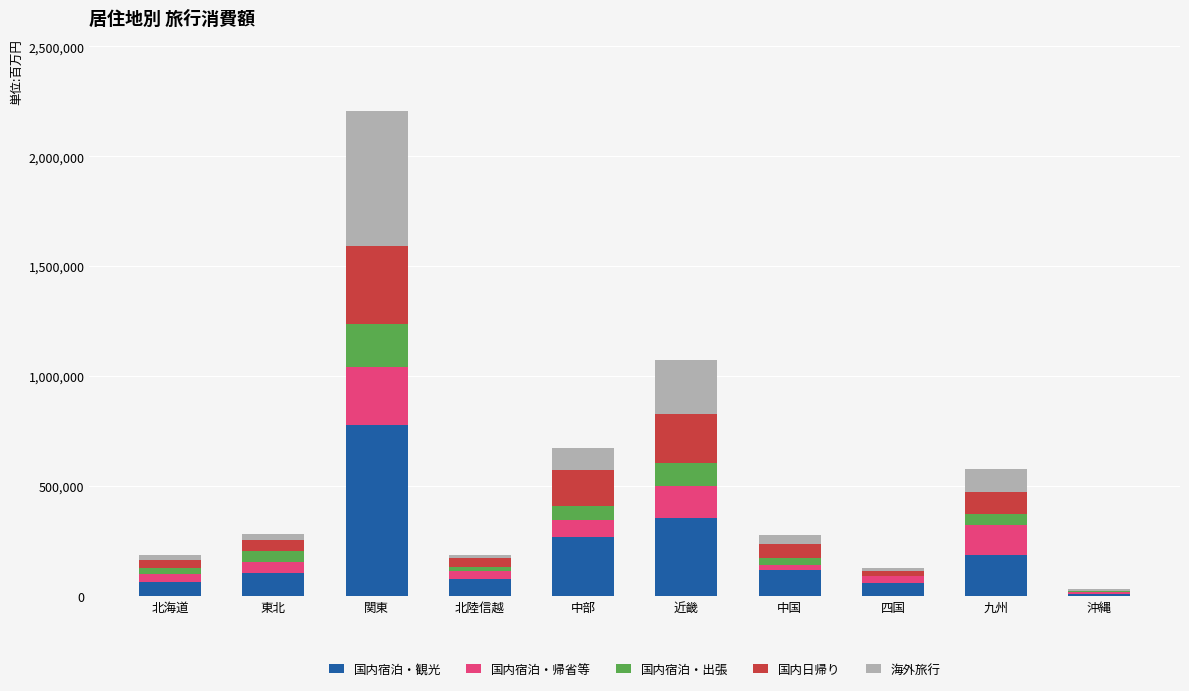

Which category has the highest value in the 国内宿泊・観光 series?

関東